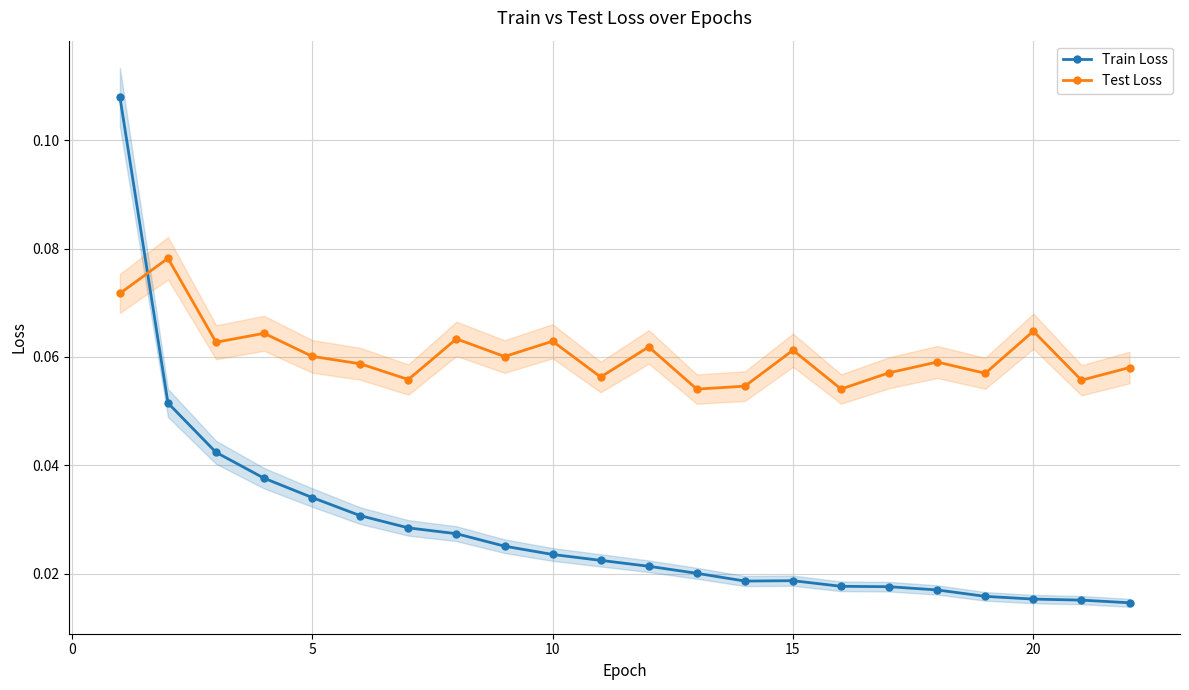

How many Train Loss values are between 0 and 1?

22